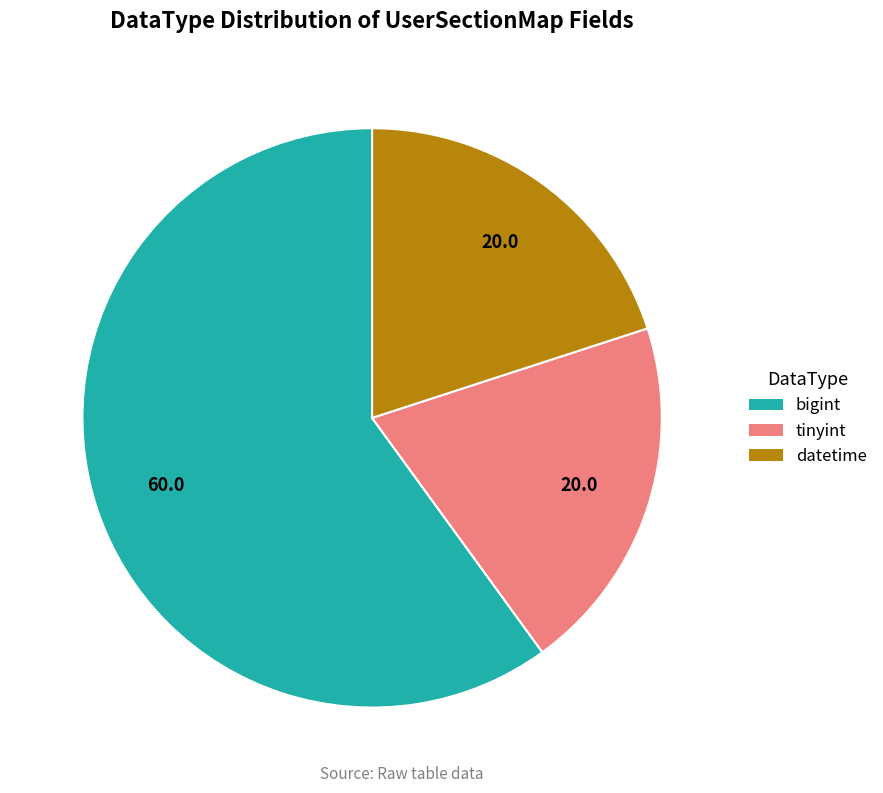

What is the ratio of the value at tinyint to the value at datetime?

1.0